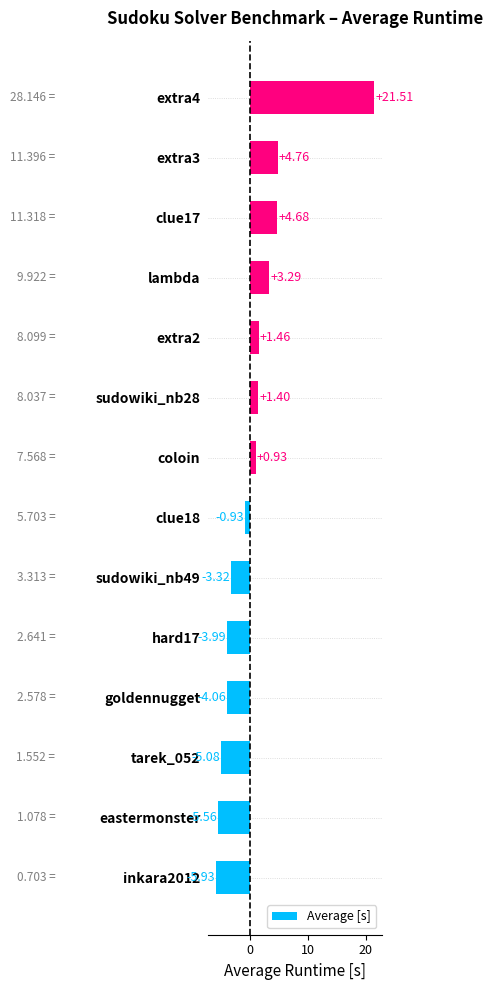

Between clue17 and tarek_052, which is larger?

clue17